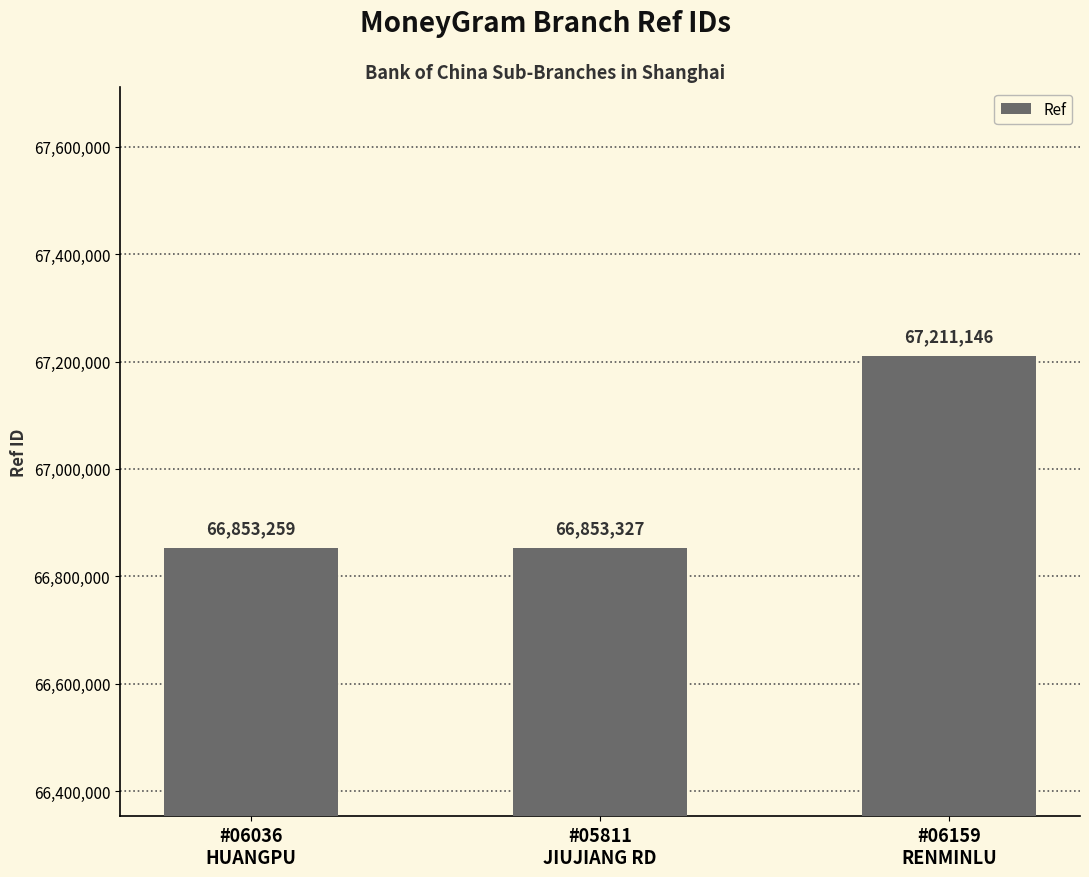

What is the change in value from #06036
HUANGPU to #06159
RENMINLU?

+357887